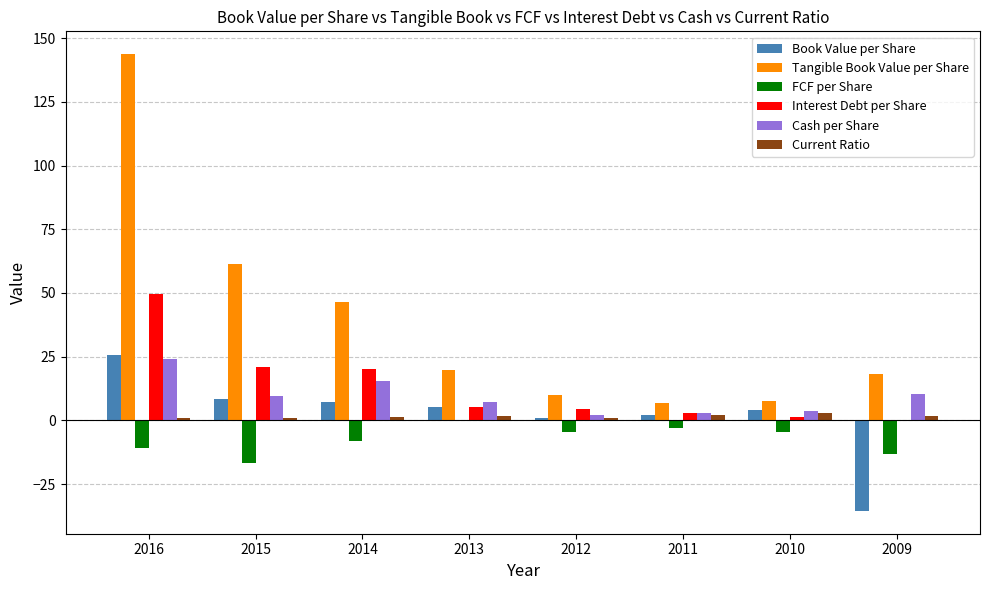

How many categories are shown in the chart?

8